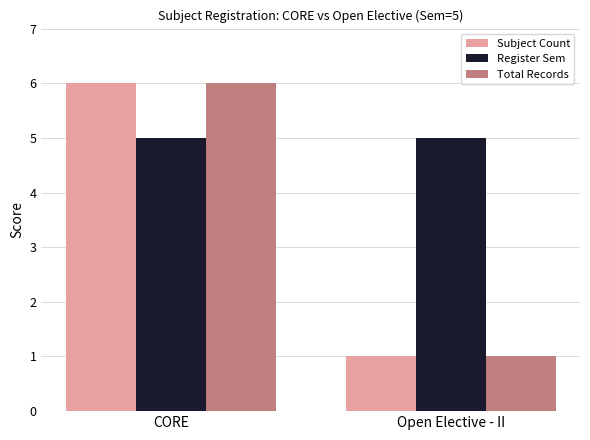

What is the difference between the maximum and minimum values in the Subject Count series?

5